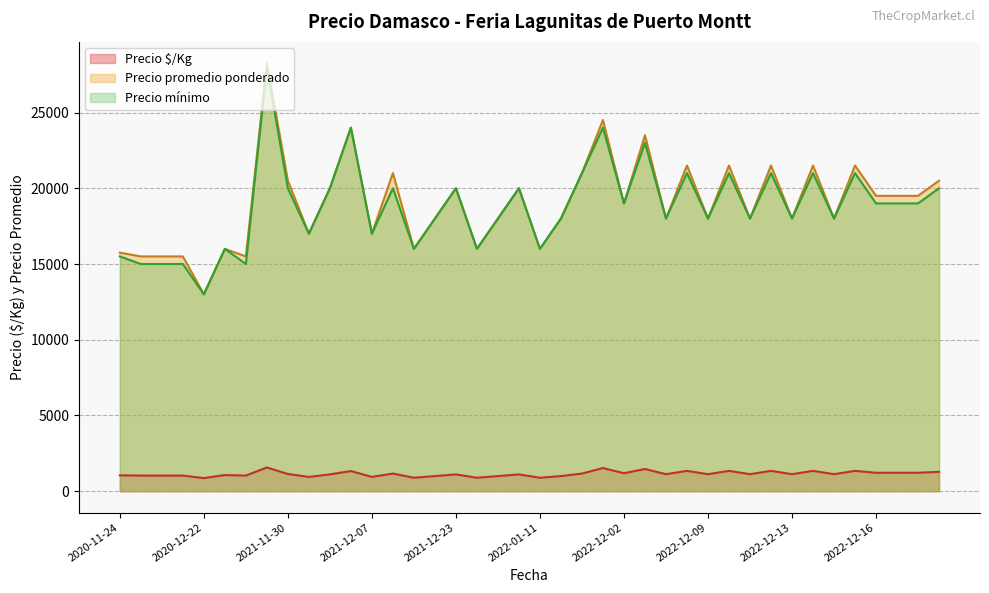

Which series has the largest total across all categories?

Precio promedio ponderado